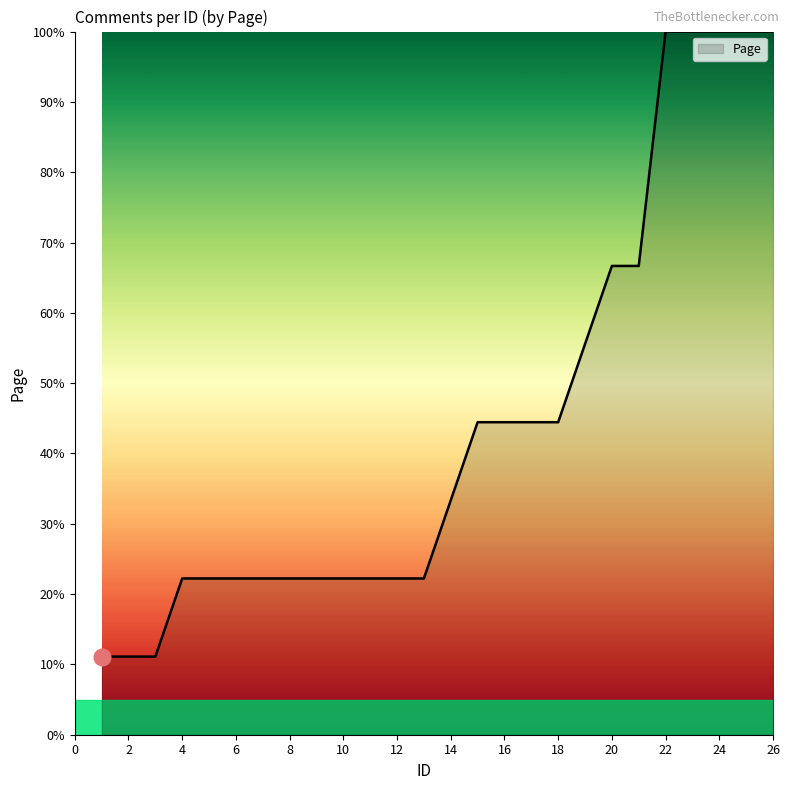

What is the maximum value shown in the chart?

100.0